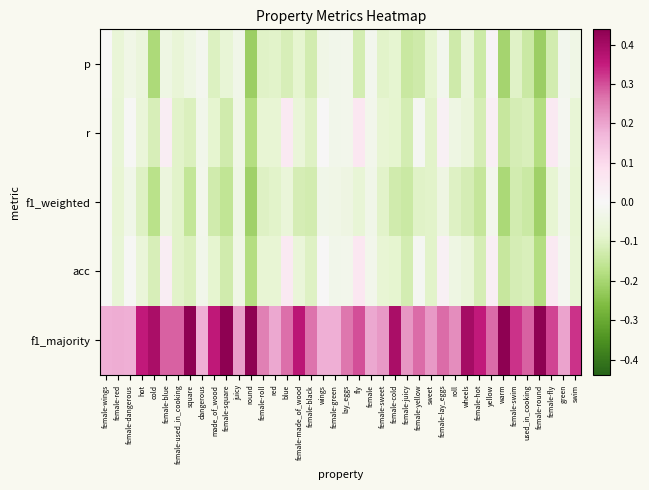

List the series in order of their peak value, highest first.

f1_majority, r, acc, p, f1_weighted